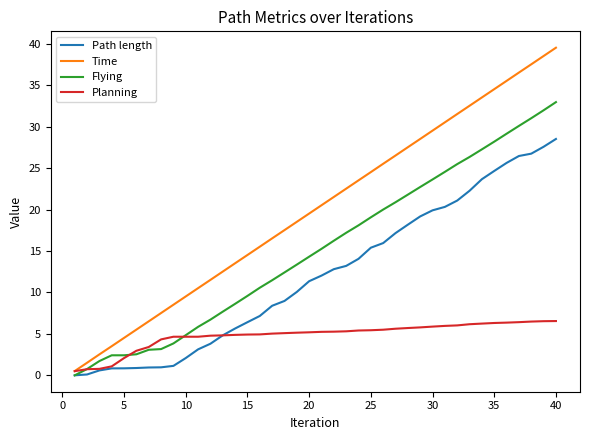

True or false: Flying has more than 2 points higher than both neighbors.

False